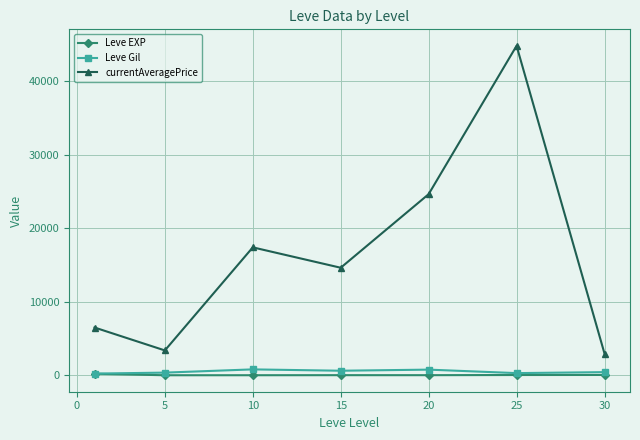

What is the highest value of the currentAveragePrice series?

44831.2